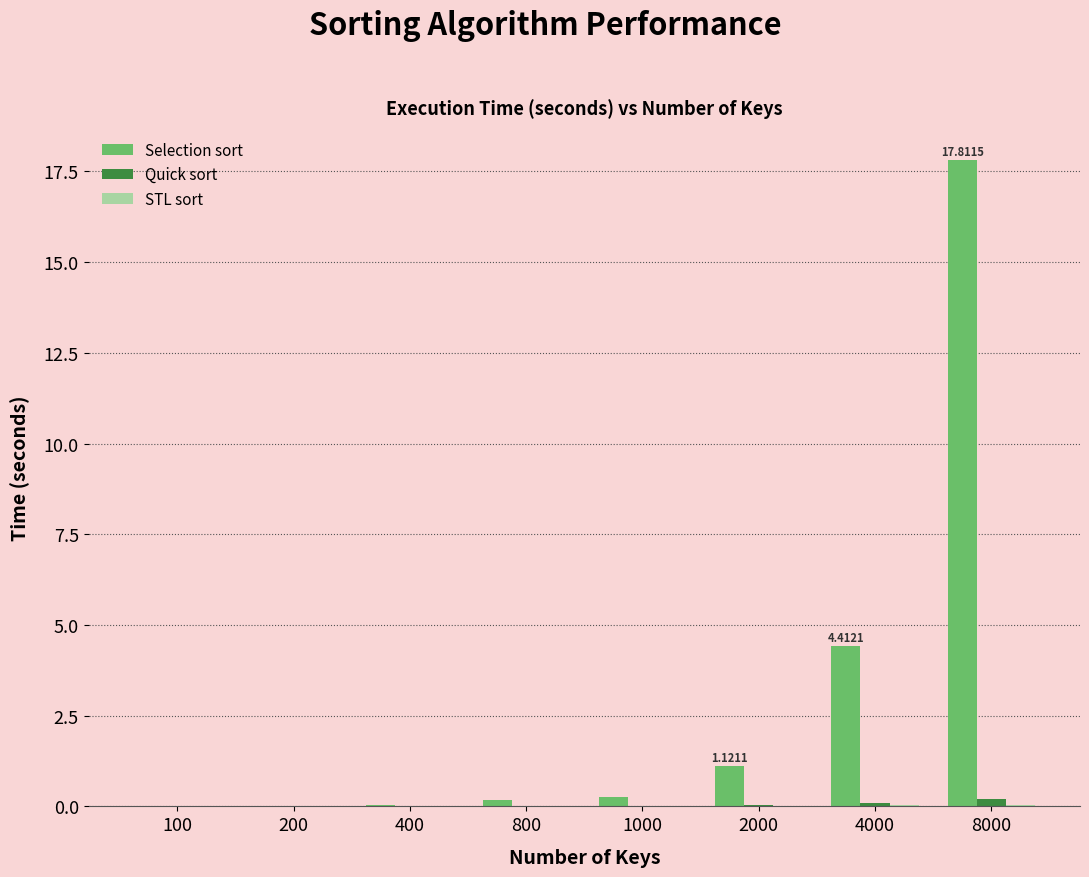

Which series has the largest total across all categories?

Selection sort